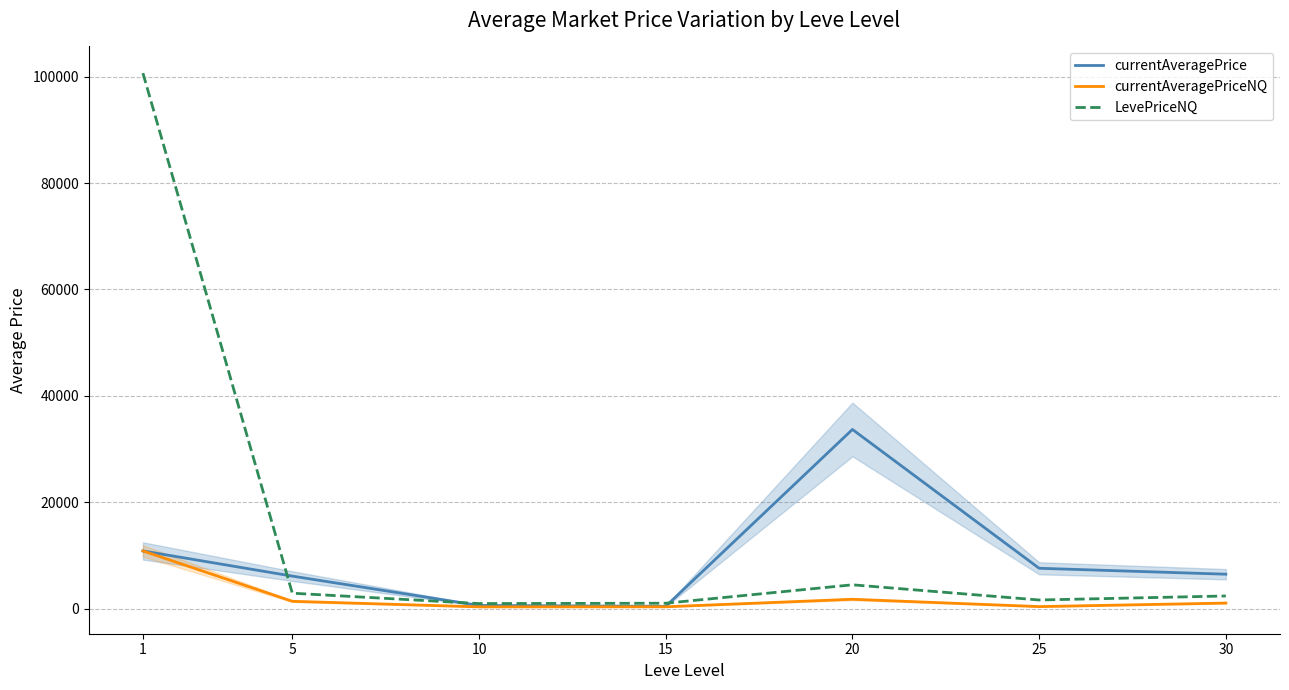

Reading left to right, what are all the values shown in this chart?

currentAveragePrice: 10826.2	6091.5	577.9	407.4	33668.5	7566.3	6451.5
currentAveragePriceNQ: 10826.2	1356.1	310.5	324.5	1736.2	360.0	1025.9
LevePriceNQ: 100666.8	2879.9	929.7	993.8	4458.8	1602.0	2357.5